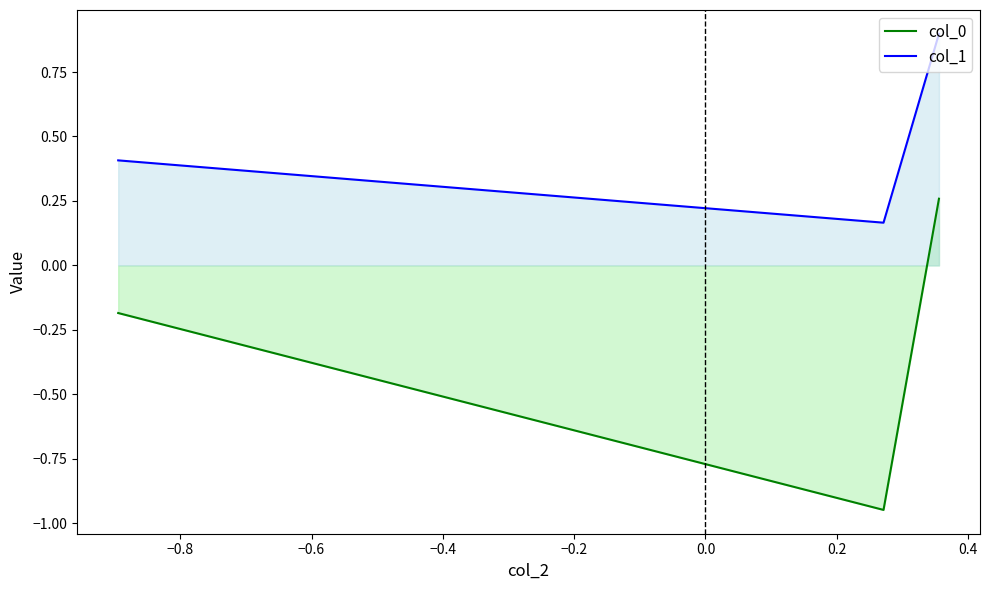

At how many categories does at least one series exceed 0?

3